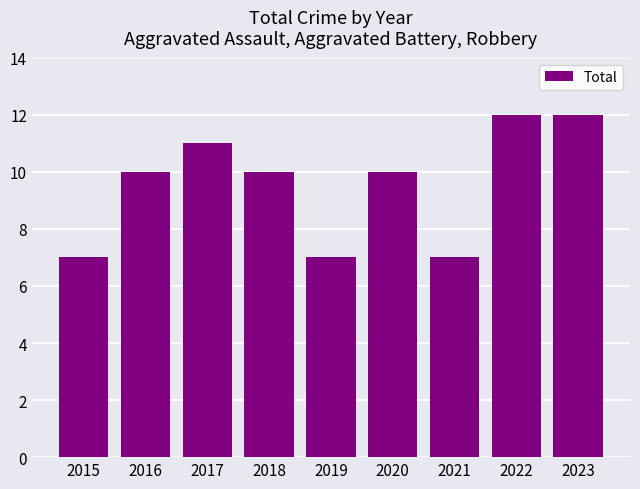

What is the sum of all values?

86